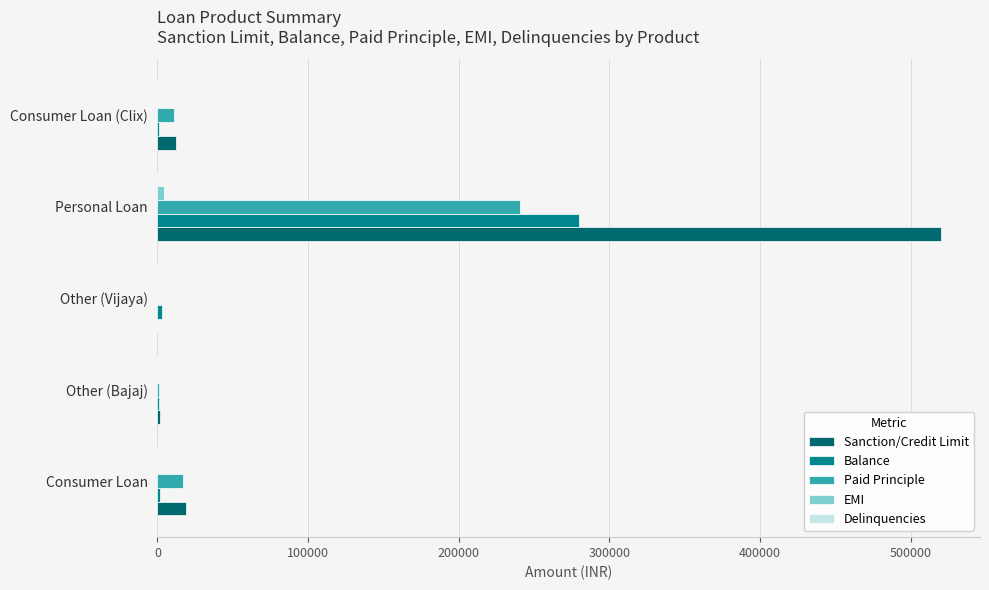

Which series has the largest total across all categories?

Sanction/Credit Limit